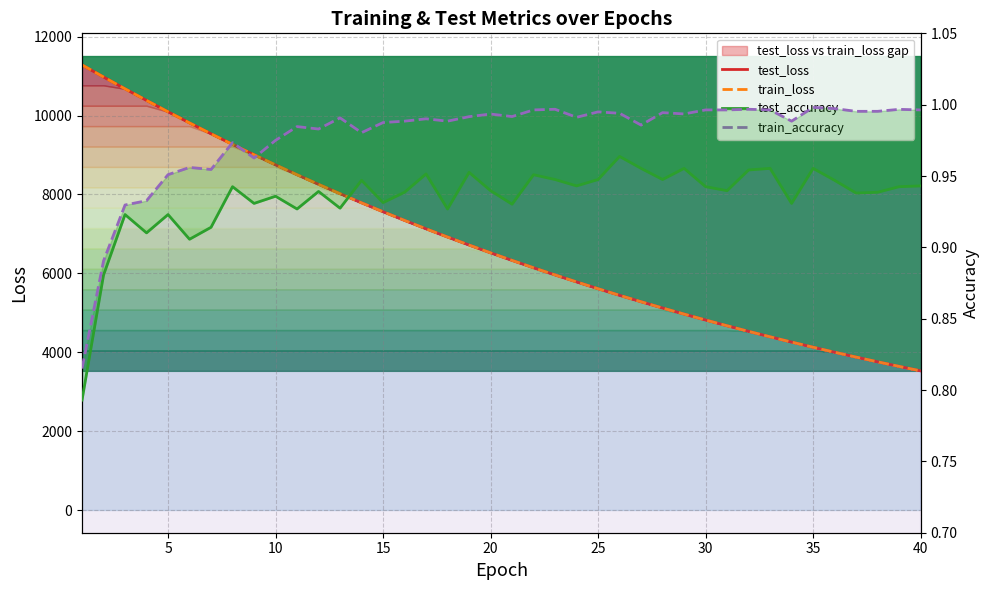

Which series changed the most between 40 and 25?

test_loss